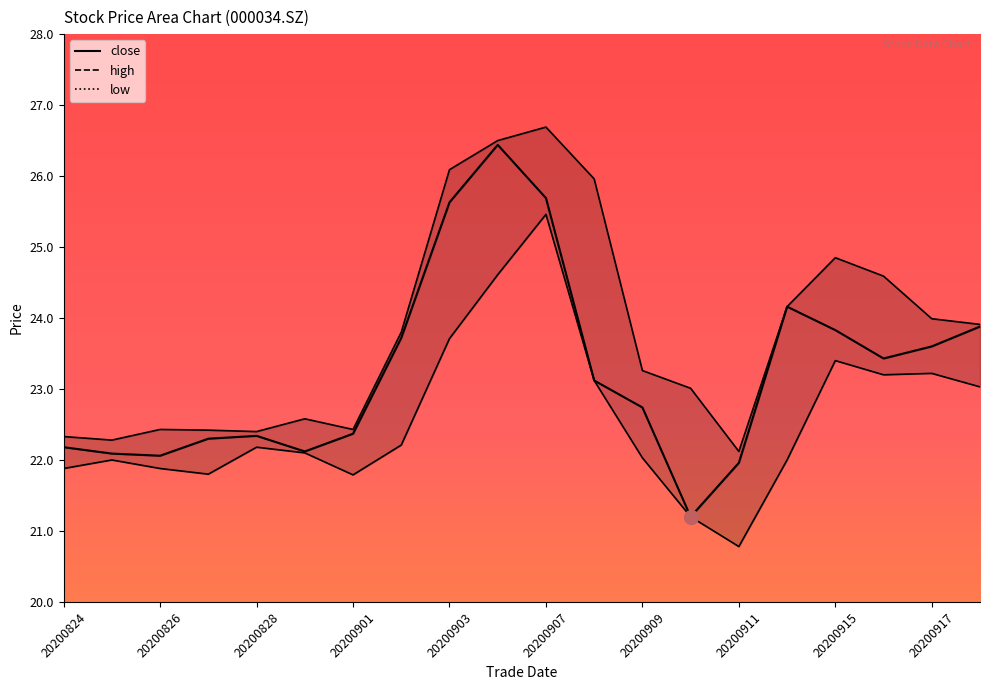

Is it true that high equals 22.1 at 20200911?

True